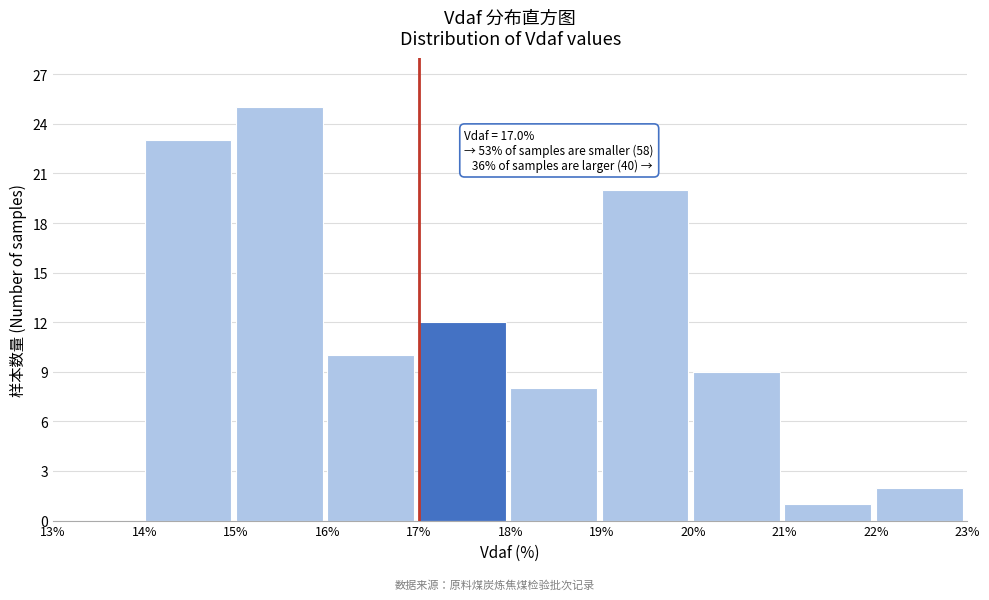

Which range on the x-axis has the tallest bar?

15% to 16%